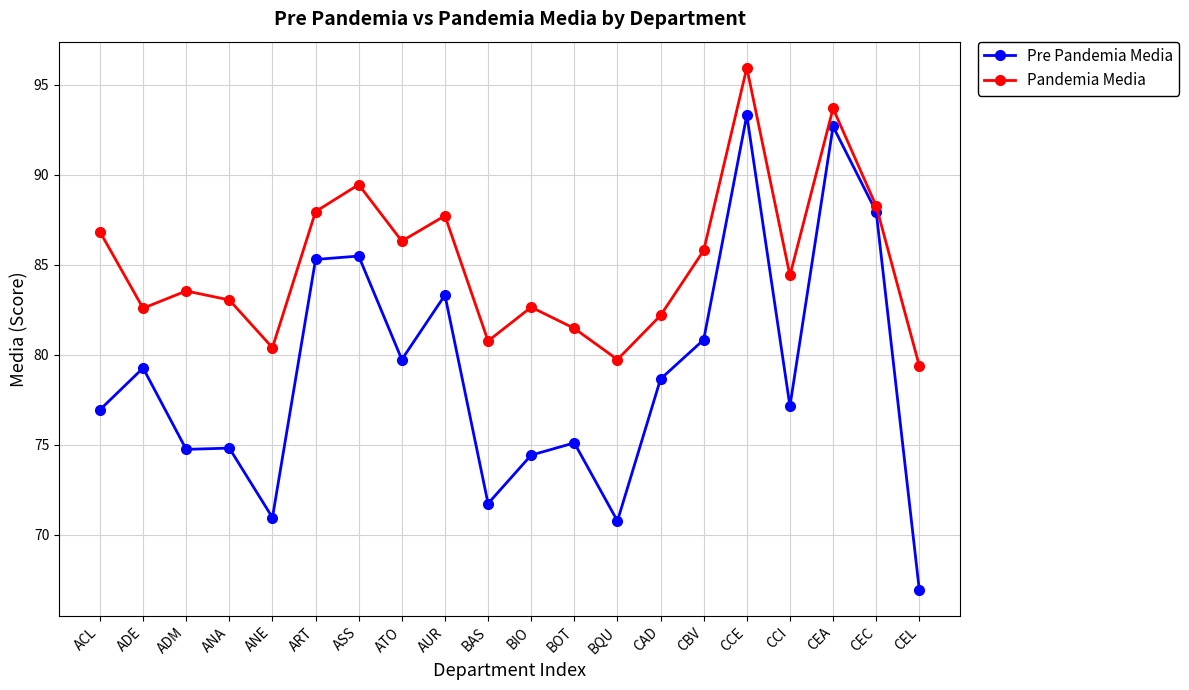

True or false: Pre Pandemia Media and Pandemia Media cross at least once.

False